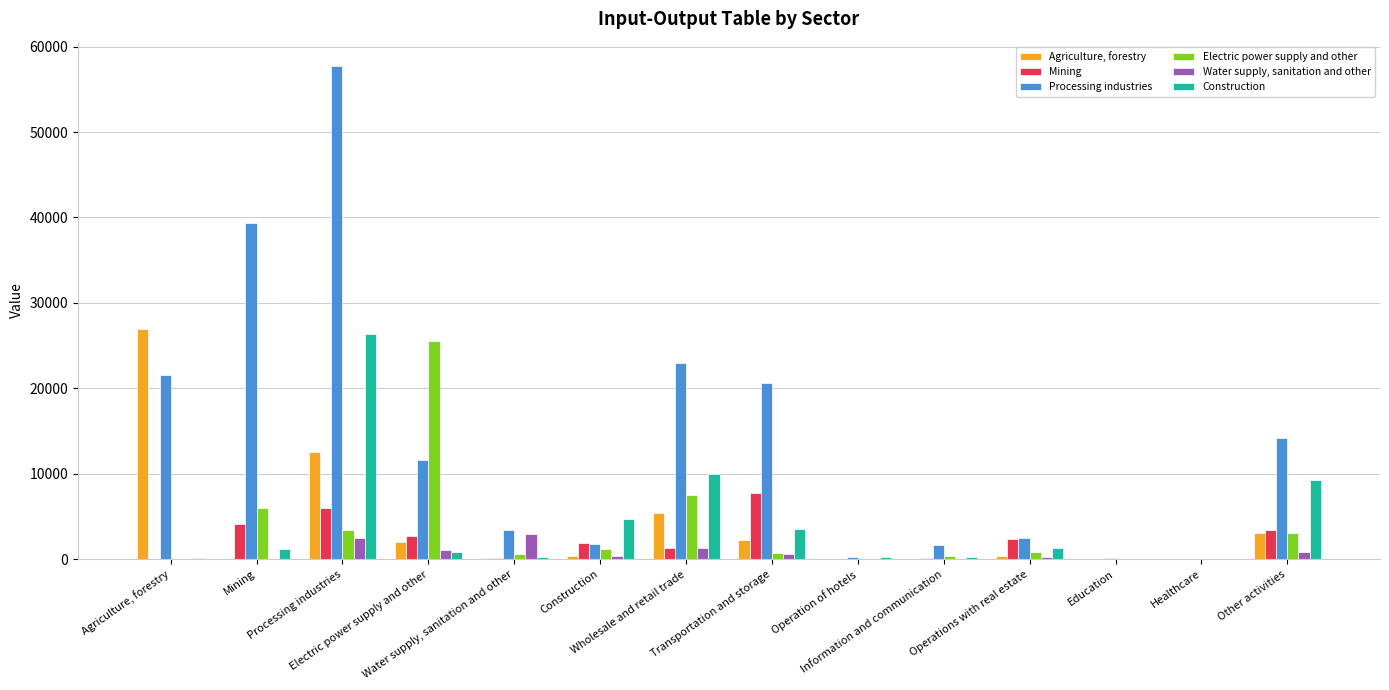

What is the greatest value displayed?

57688.2